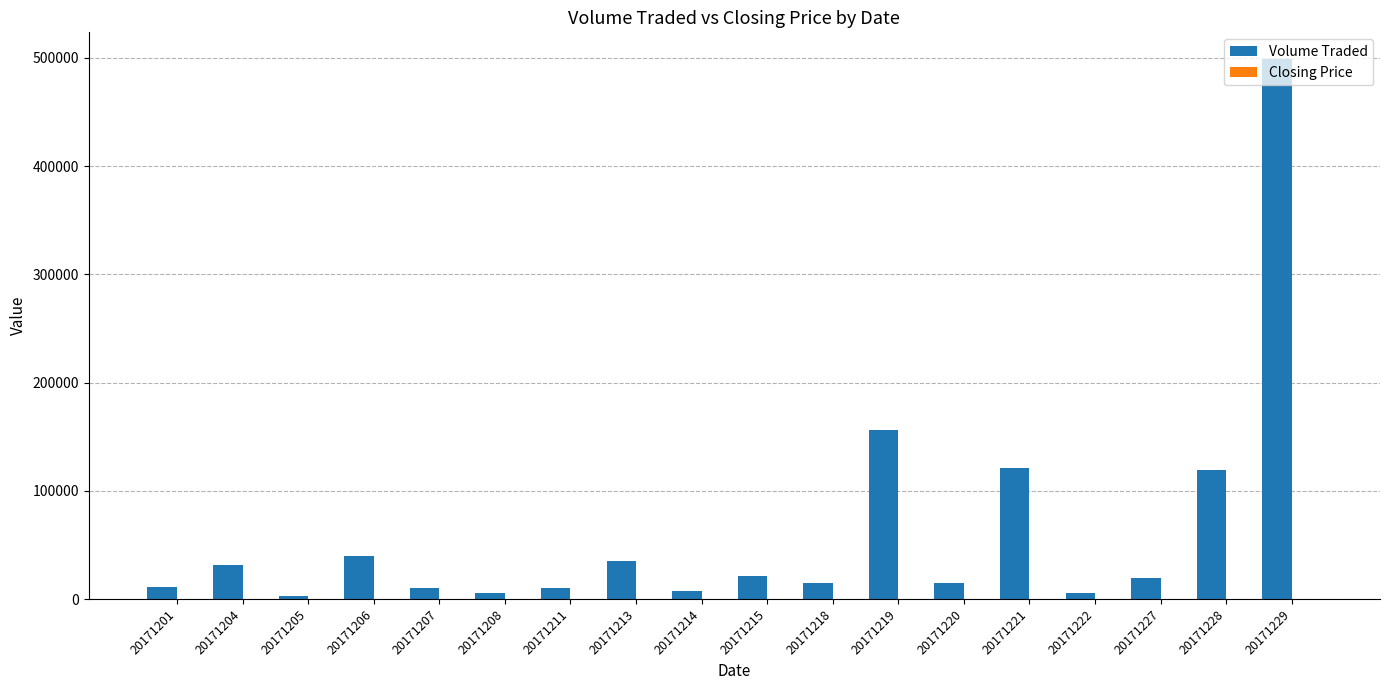

What is the sum of all Volume Traded values?

1124800.0